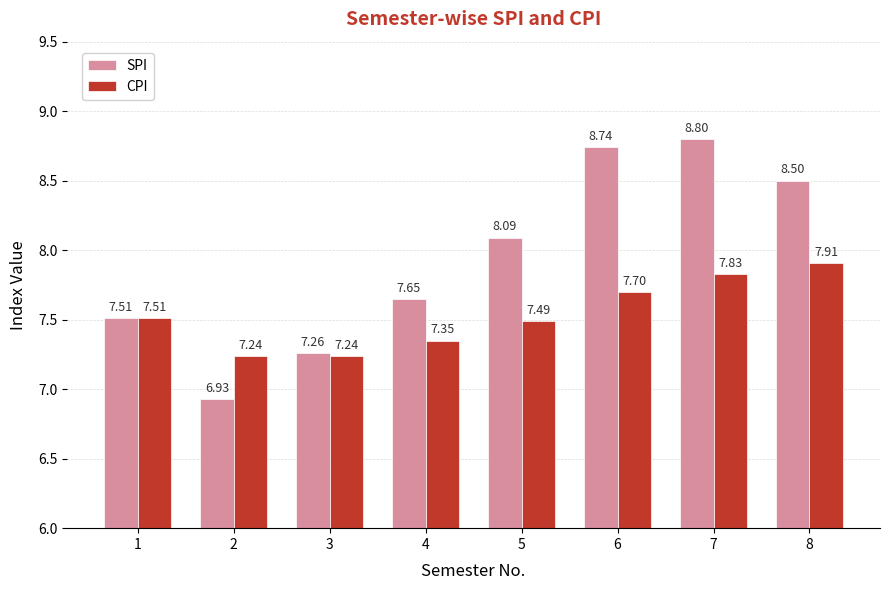

What is the greatest value displayed?

8.8